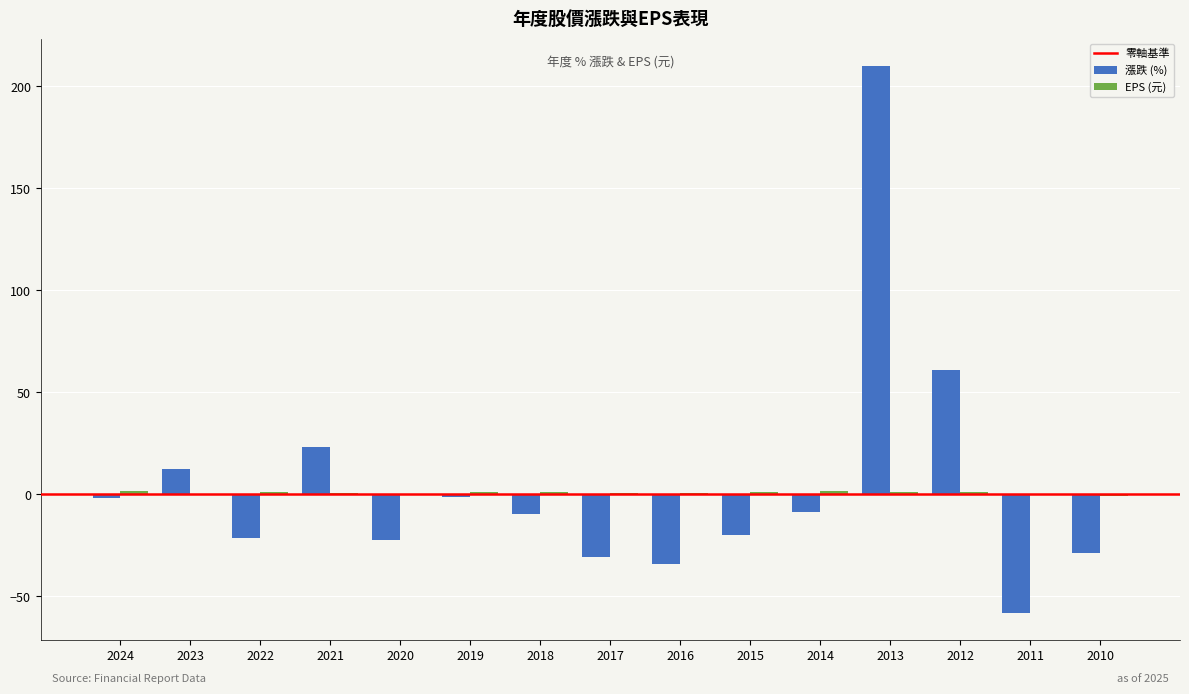

What is the maximum value for 漲跌 (%)?

210.0